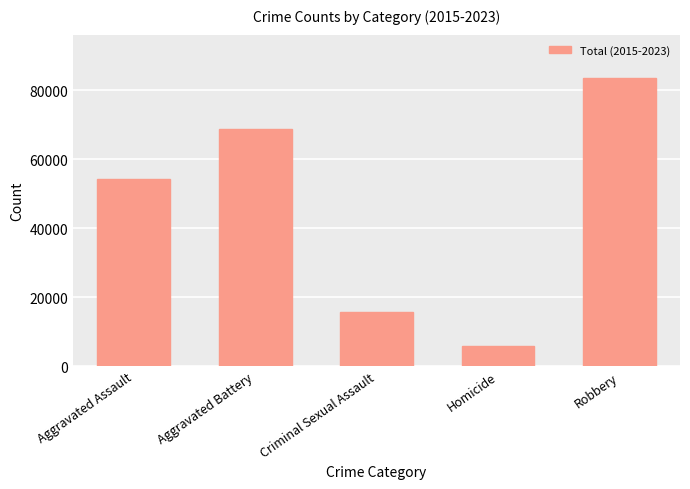

What position from the left is Criminal Sexual Assault?

3